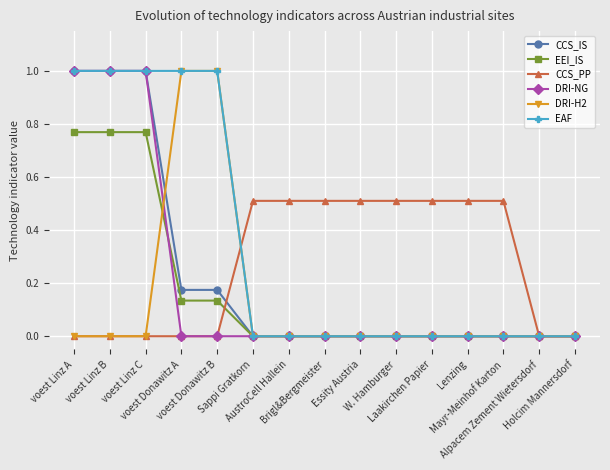

What position from the left is voest Linz B?

2